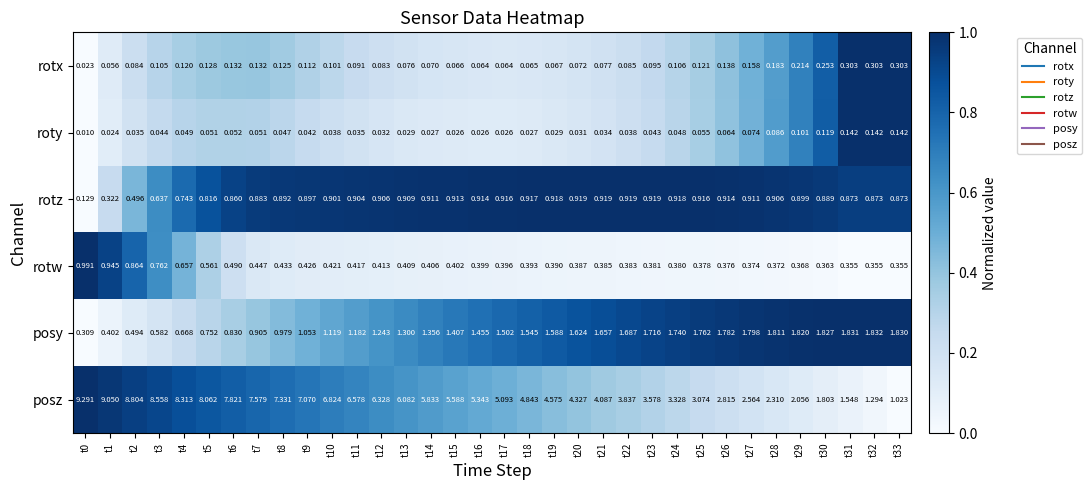

Which series has the largest total across all categories?

posz